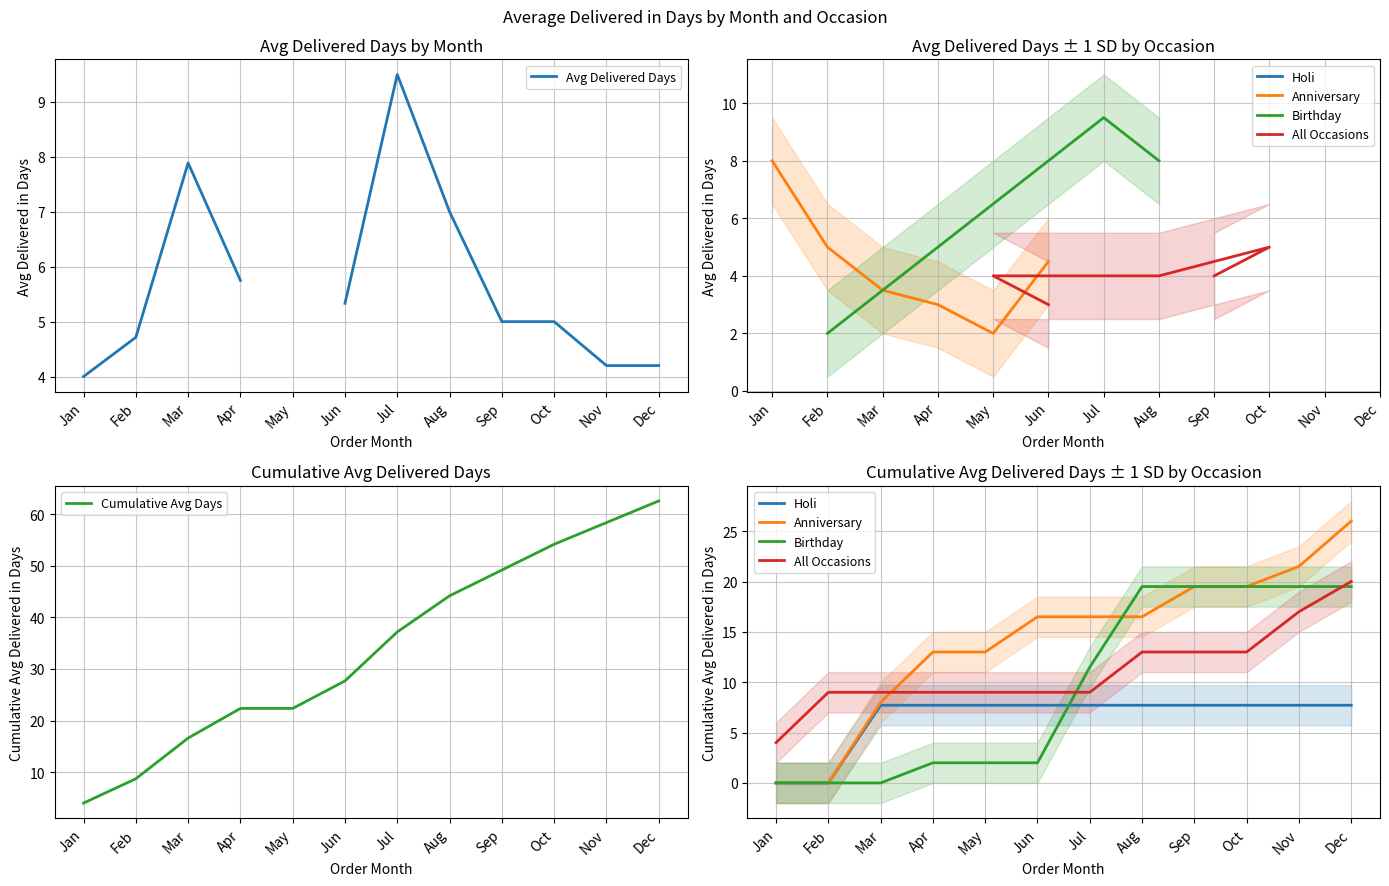

Is the value of Holi at Jul greater than the value of All Occasions at Apr?

No